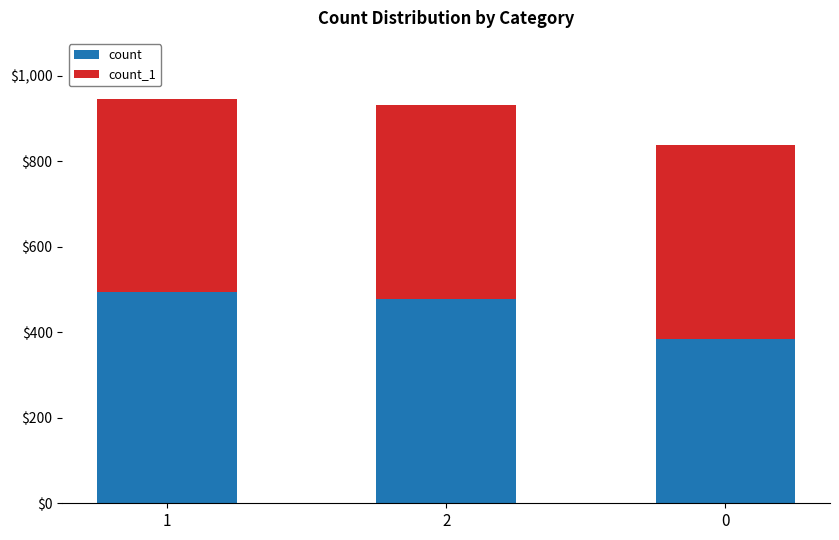

What value does the count series have at 2, to the nearest 10?

480